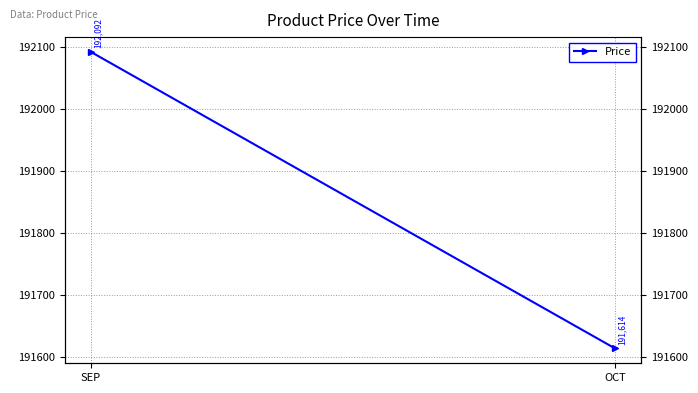

Reading left to right, list all the values displayed in this chart.

SEP=192092	OCT=191614